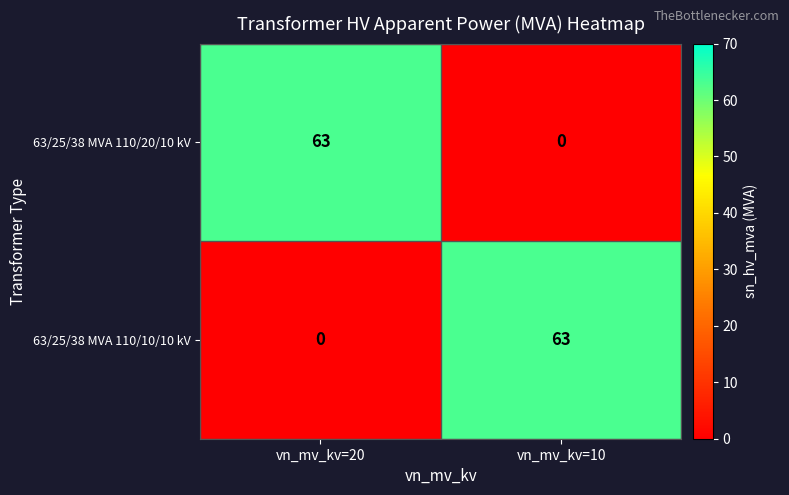

What is the total value across all series at vn_mv_kv=20?

63